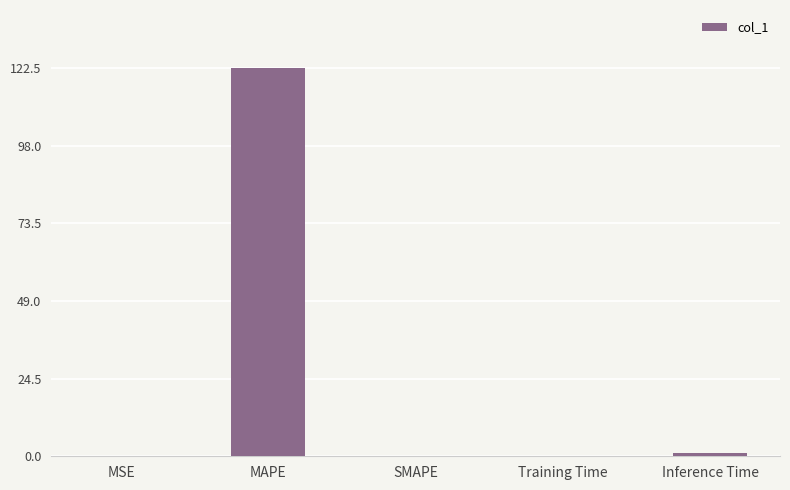

What is the difference between the values at SMAPE and Training Time?

0.1